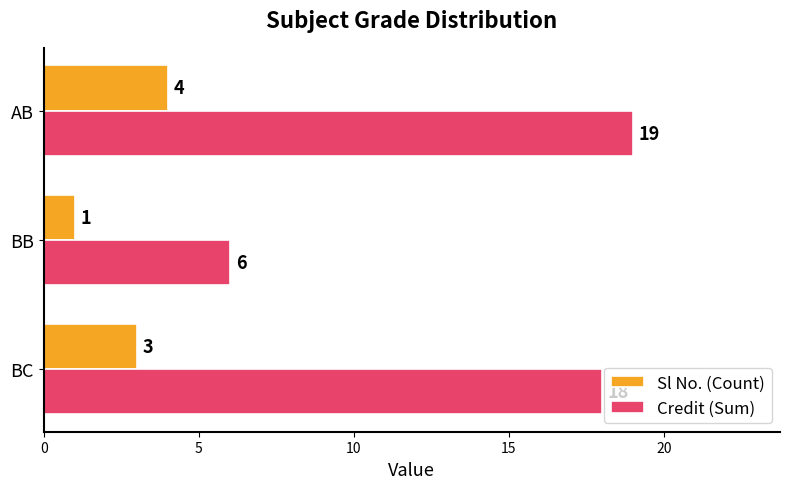

What is the average value of the Credit (Sum) series?

14